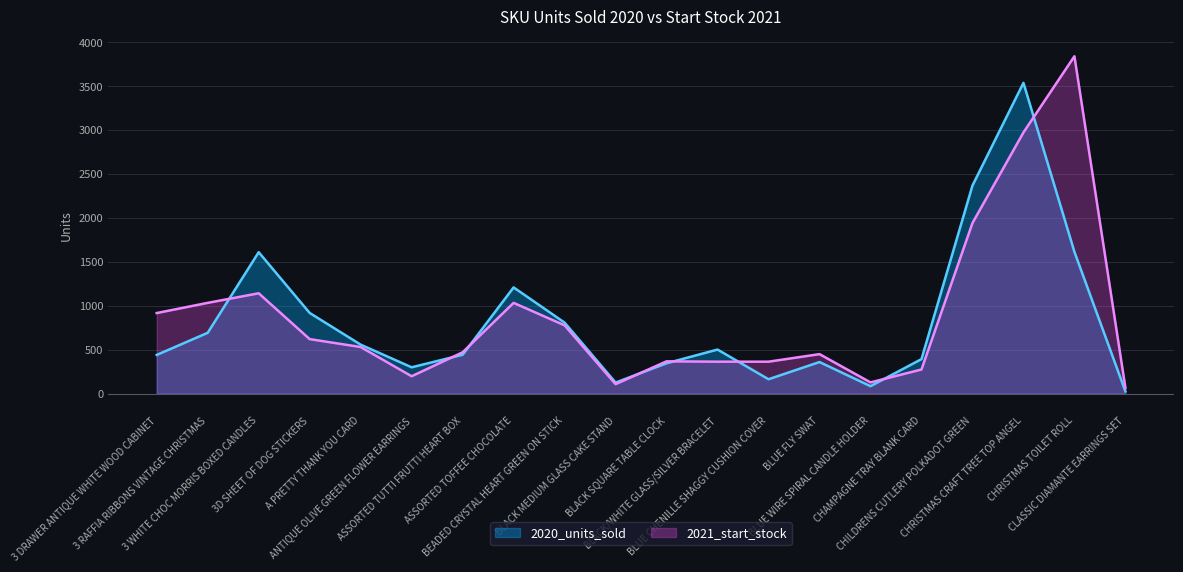

Where do 2020_units_sold and 2021_start_stock first cross each other?

3 RAFFIA RIBBONS VINTAGE CHRISTMAS and 3 WHITE CHOC MORRIS BOXED CANDLES